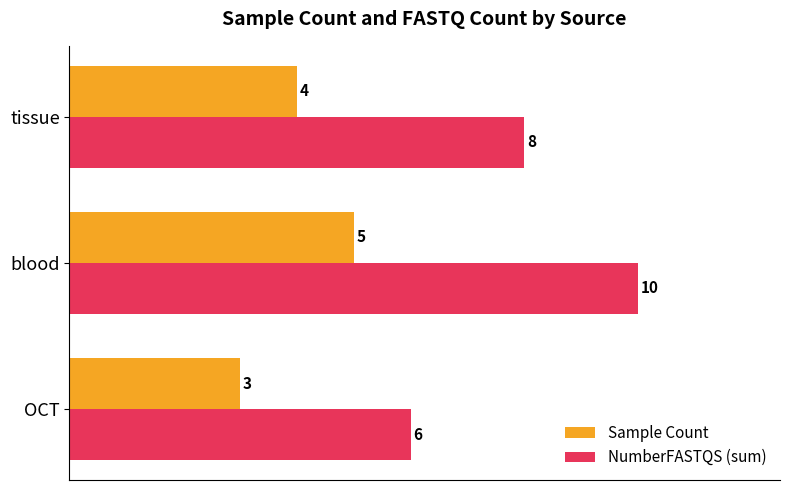

At how many categories does at least one series exceed 7?

2